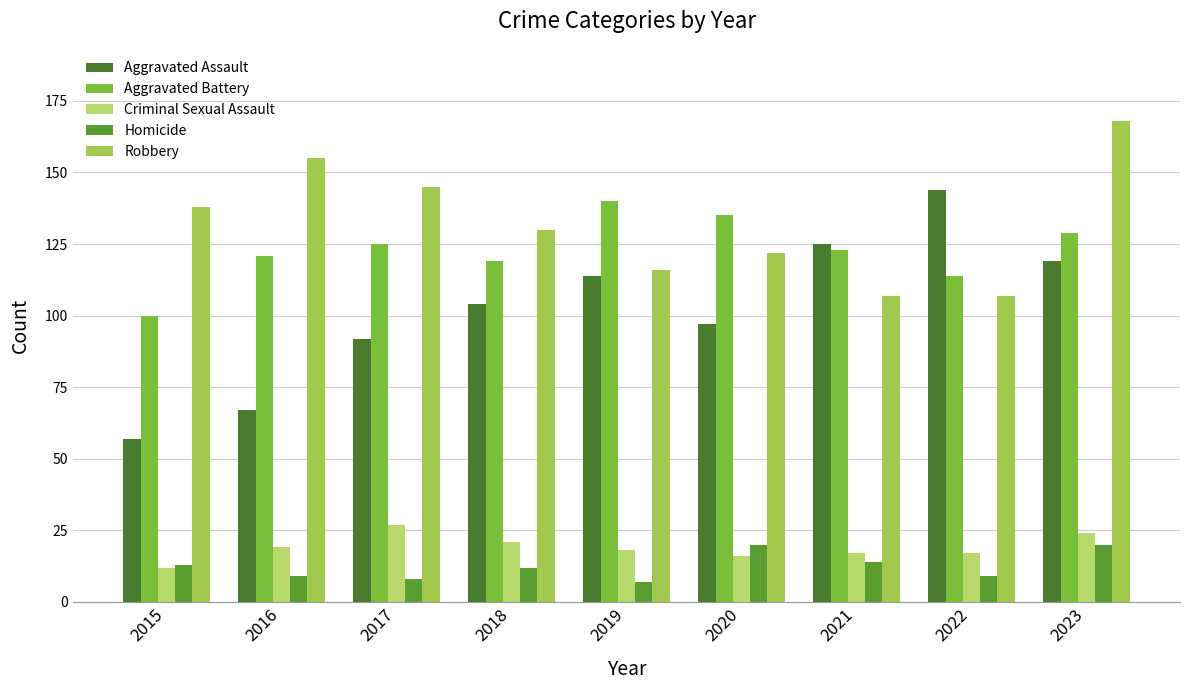

At which category is the sum across all series the highest?

2023